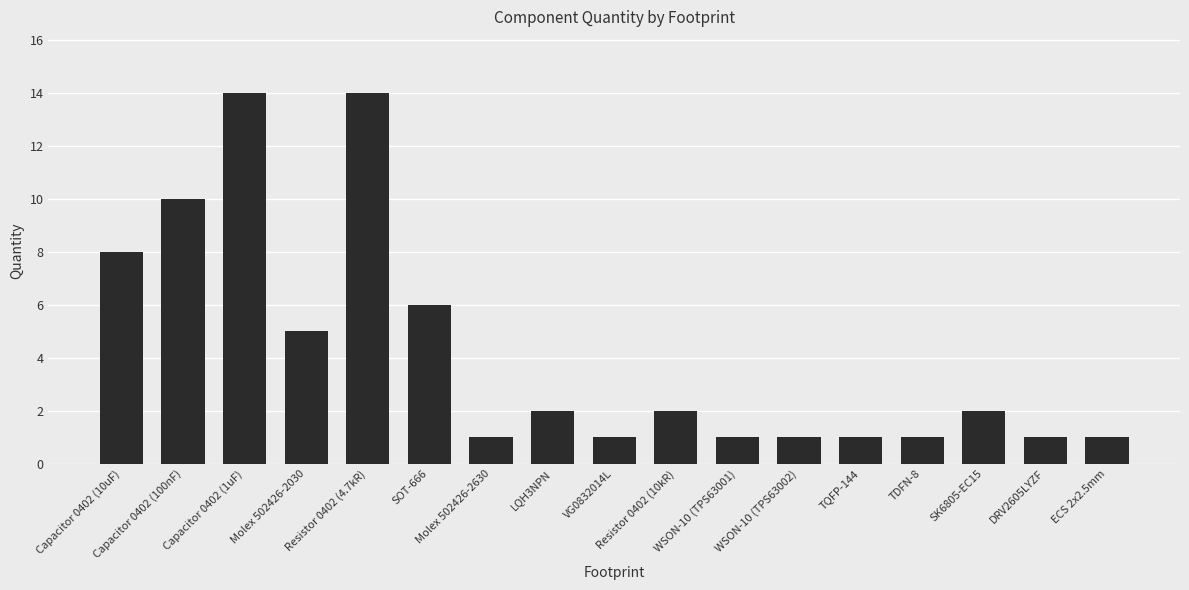

How many bars are there in total?

17